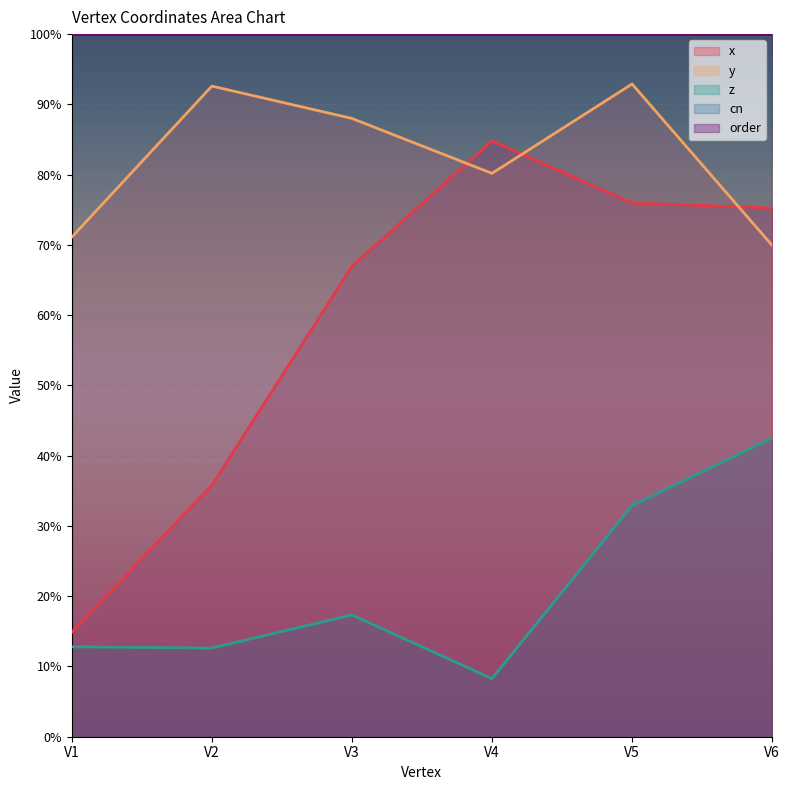

Does the chart display data point markers on the line(s)?

No